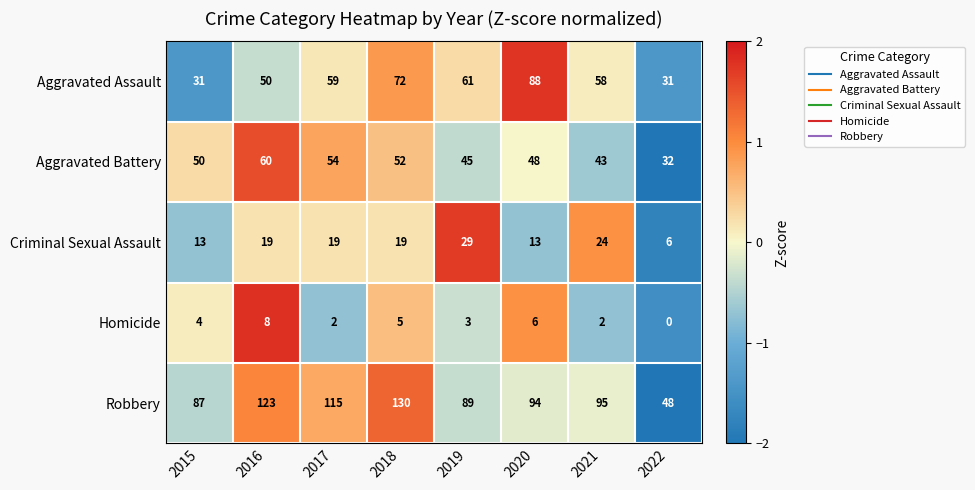

How many data points in Robbery are less than 95?

4